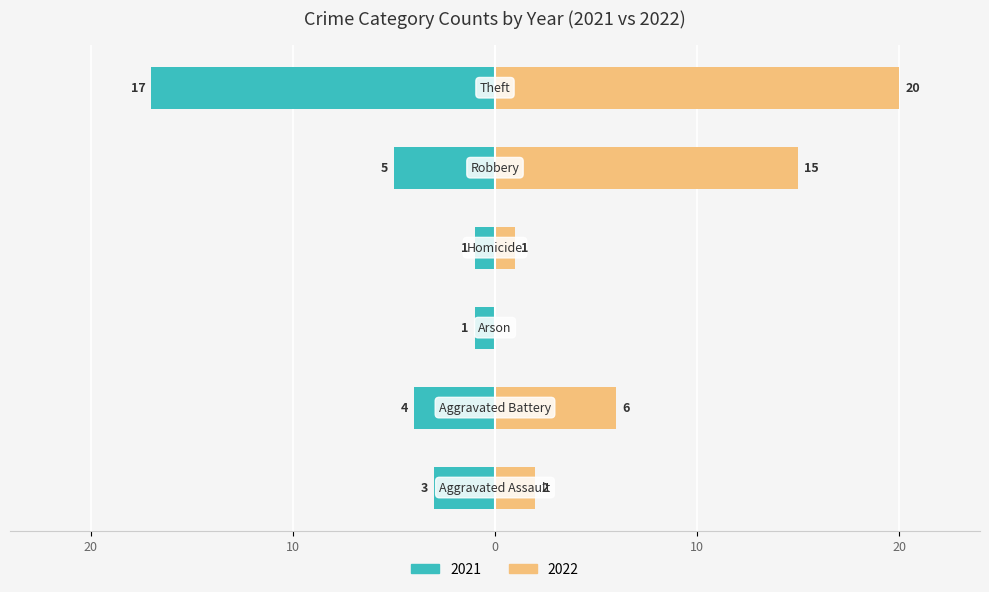

What is the average value of the 2022 series?

7